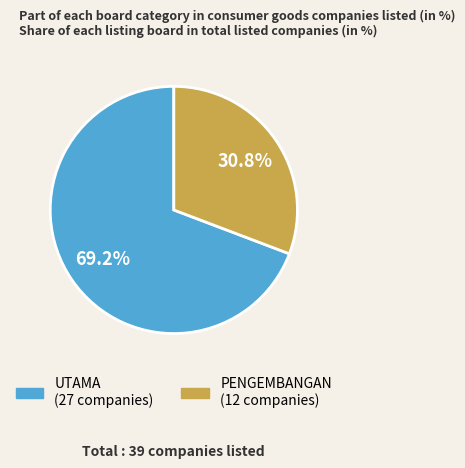

To the nearest percent, what is the average slice percentage?

50%